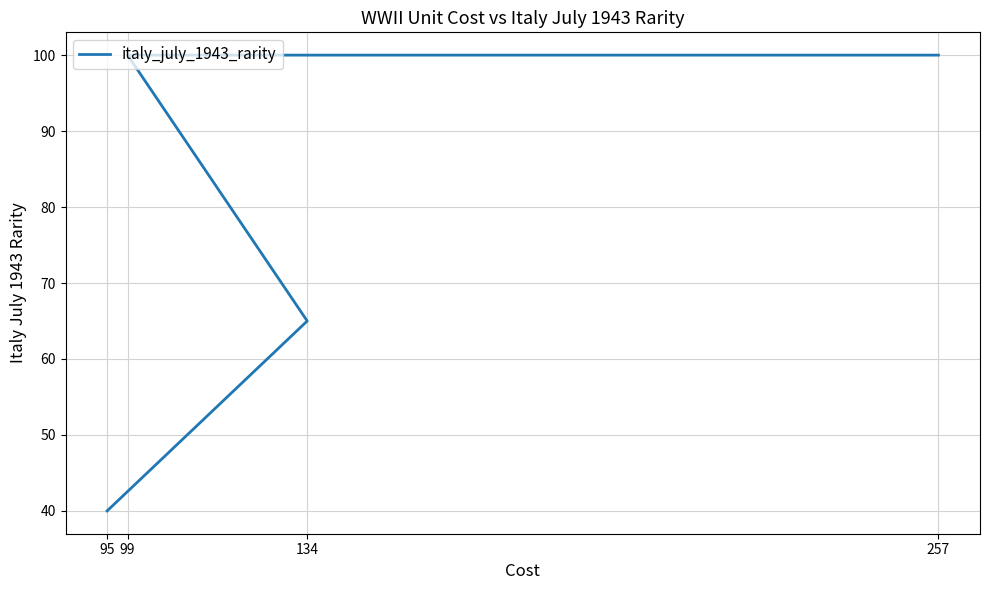

True or false: the data shows 165 at 257.

False